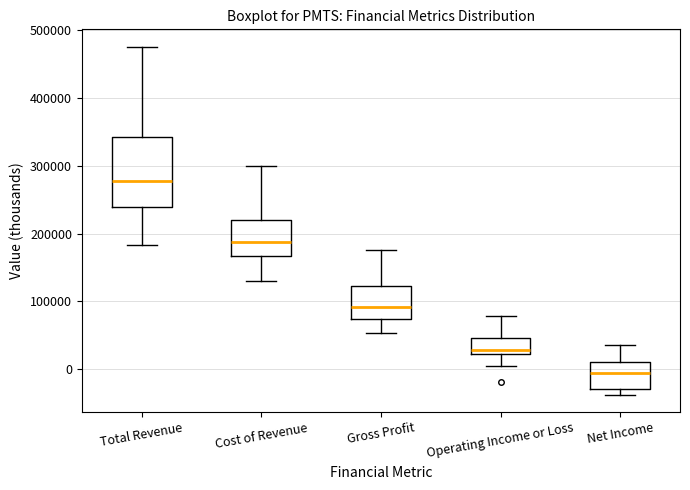

Reading left to right, transcribe this box plot: for each box, give where its median line is, the range the box spans, and where its two whiskers end, as read against the y-axis. The values are not printed on the chart, so give them approximately, as read against the axis.

Total Revenue: median 280000, box 240000 to 340000, whiskers 180000 to 480000
Cost of Revenue: median 190000, box 170000 to 220000, whiskers 130000 to 300000
Gross Profit: median 90000, box 70000 to 120000, whiskers 50000 to 180000
Operating Income or Loss: median 30000, box 20000 to 50000, whiskers 0 to 80000
Net Income: median -10000, box -30000 to 10000, whiskers -40000 to 40000